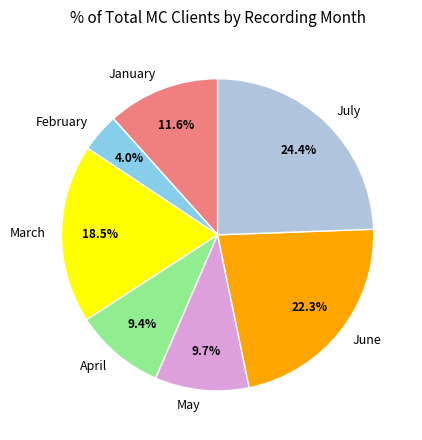

How many segments does this pie chart have?

7